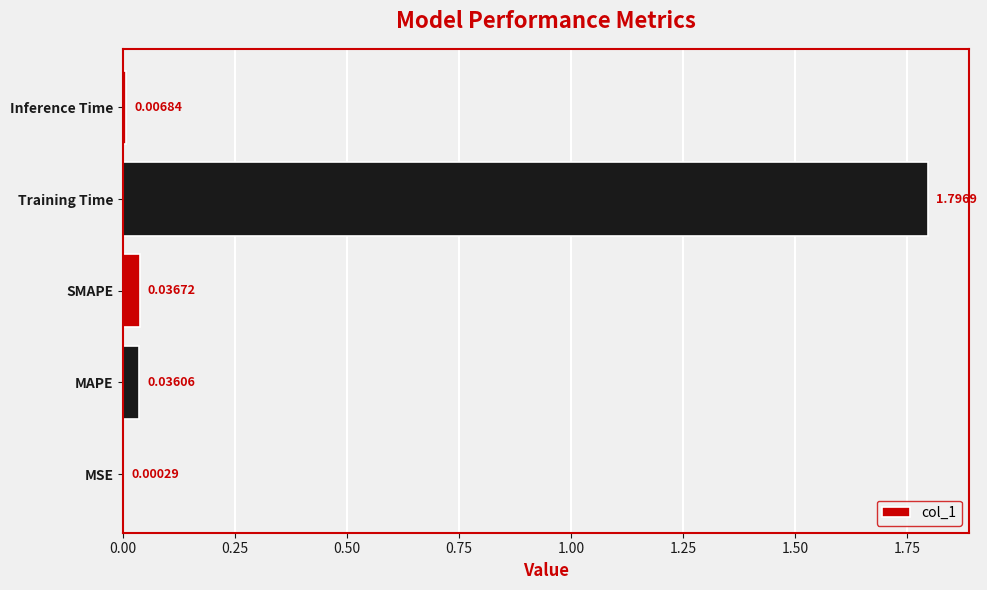

Which has a higher value, MSE or Inference Time?

Inference Time